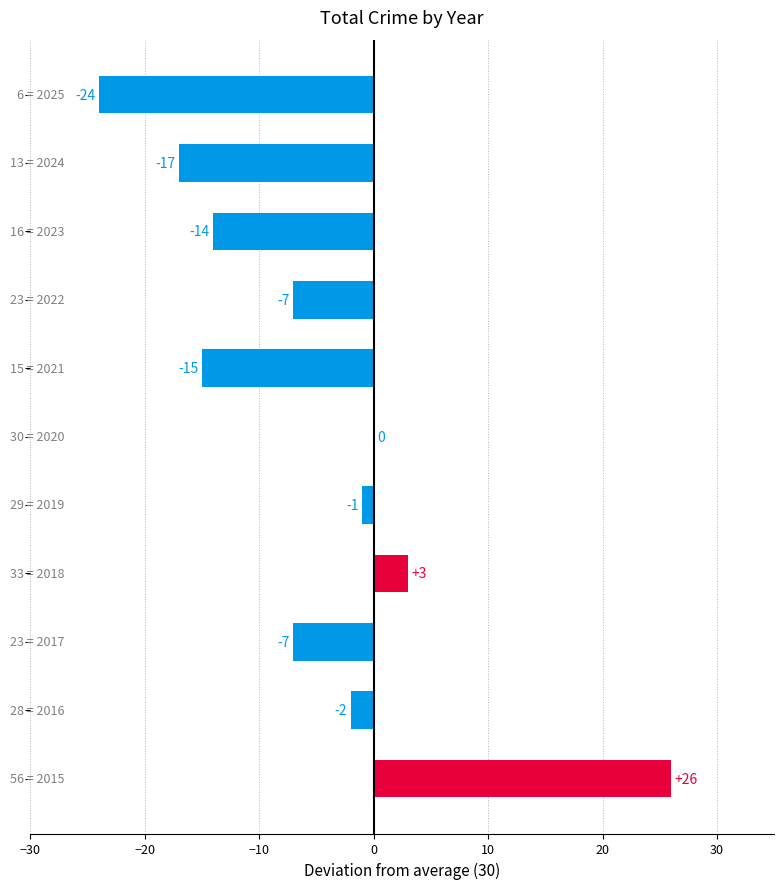

Count the number of data series in this chart.

1